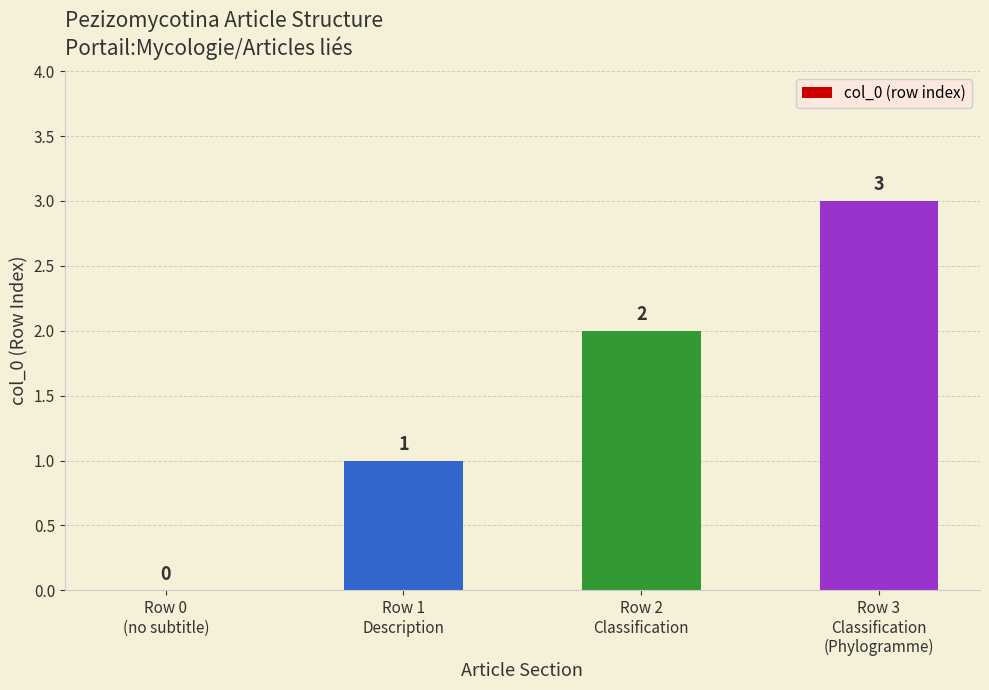

How many positive values are there?

3